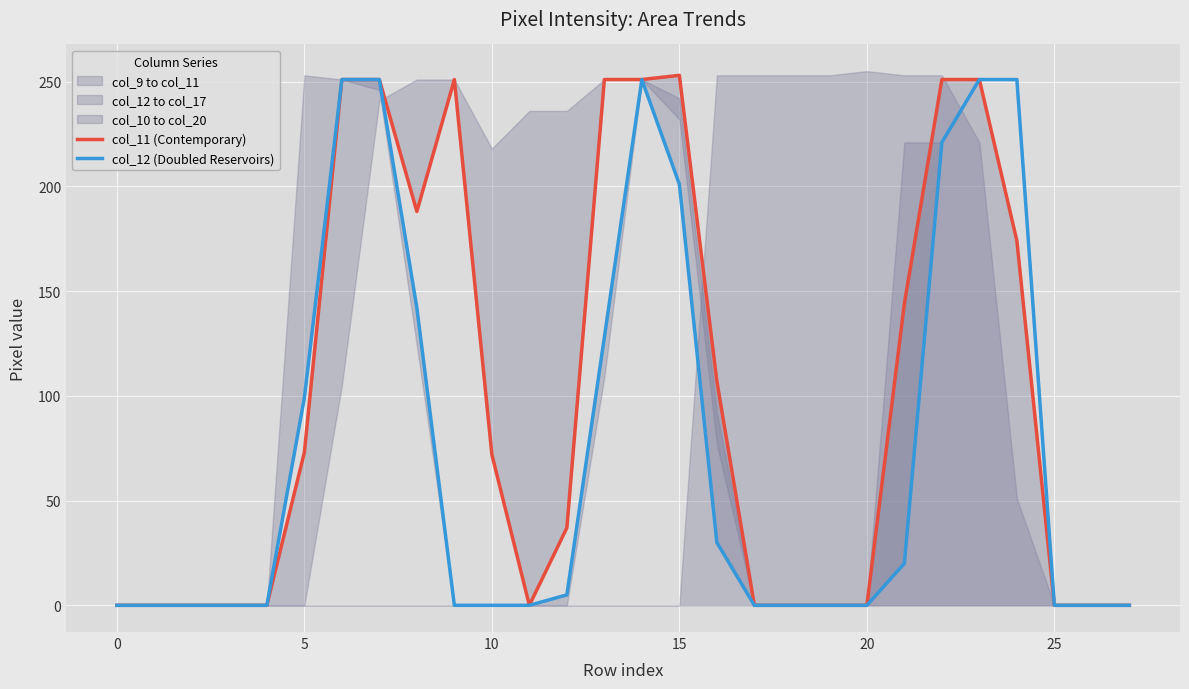

What is the greatest value displayed?

253